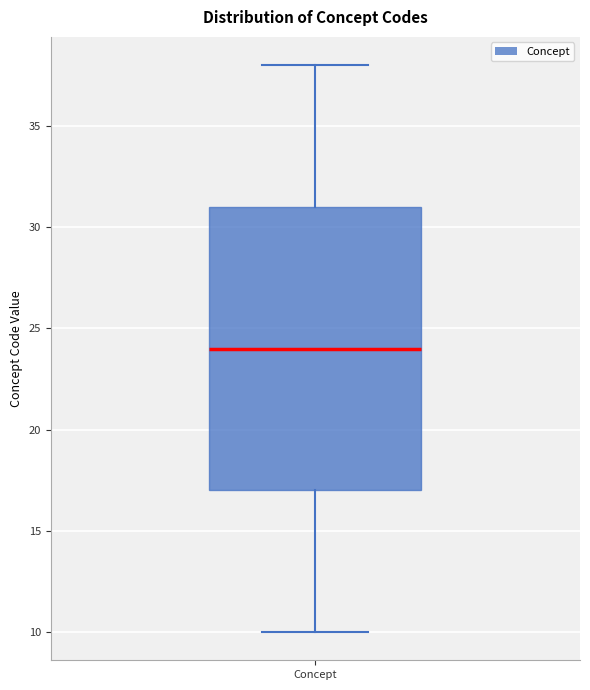

Read this box plot against the y-axis: the position of the median line, the range covered by the box, and the ends of both whiskers. The values are not printed on the chart, so give them approximately, as read against the axis.

median 24, box 17 to 31, whiskers 10 to 38